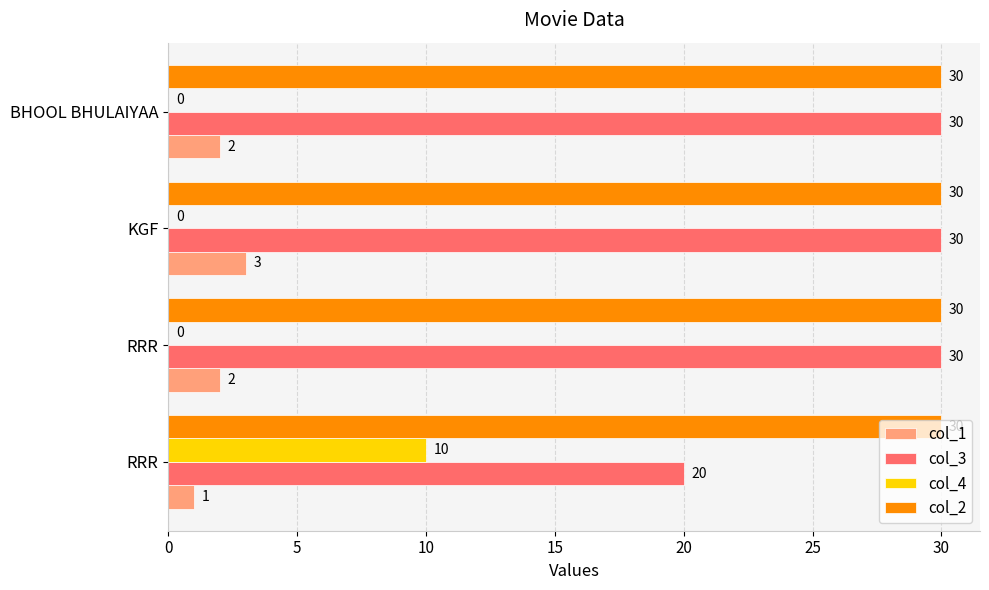

Count the col_4 values in the range 0 to 10.

4